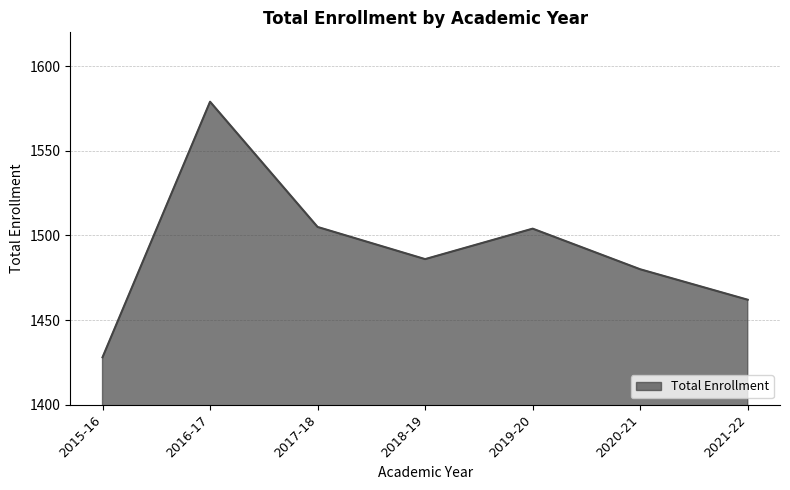

What is the change in value from 2018-19 to 2020-21?

-6